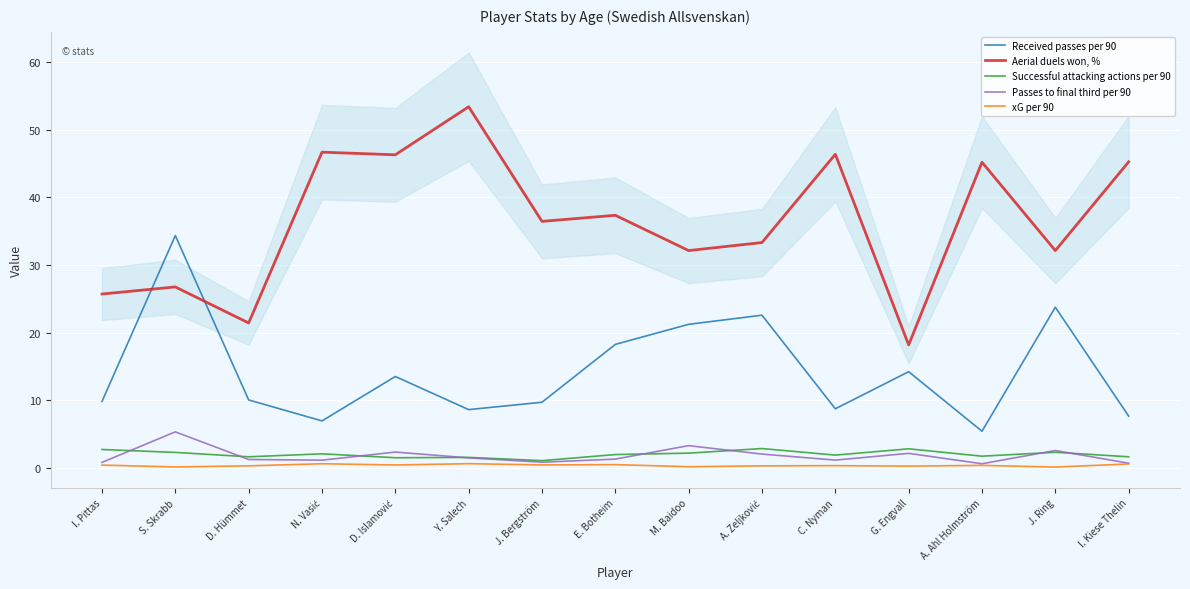

At J. Ring, list the series in order from smallest to largest.

xG per 90, Successful attacking actions per 90, Passes to final third per 90, Received passes per 90, Aerial duels won, %